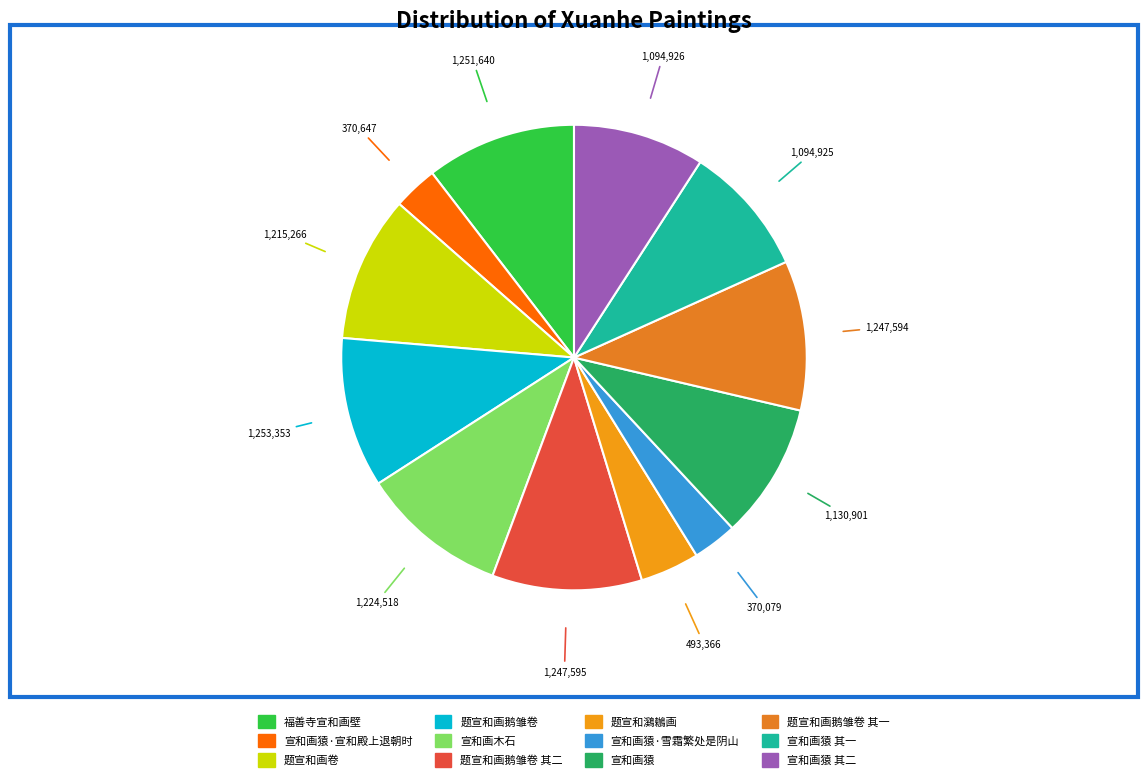

How many slices are in this pie chart?

12